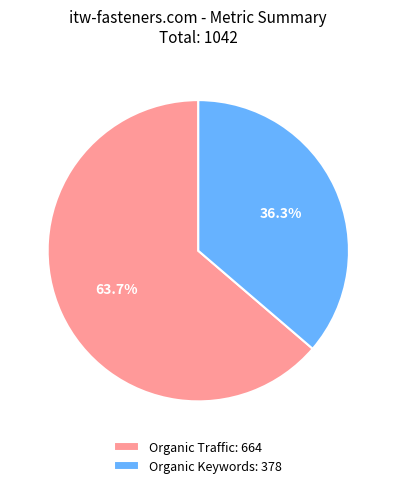

What is the total percentage of Organic Traffic: 664 and Organic Keywords: 378?

100.0%